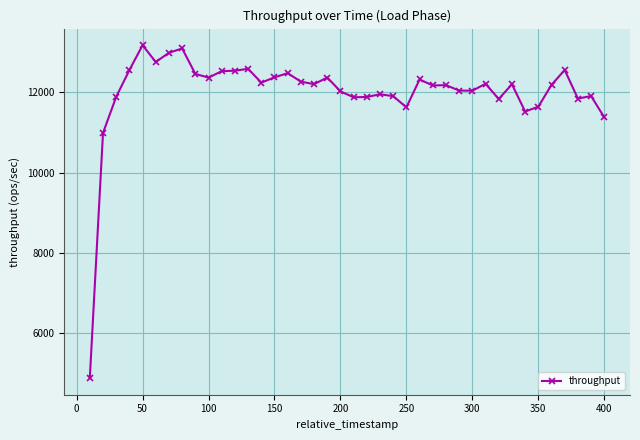

What is the minimum value shown in the chart?

4878.4